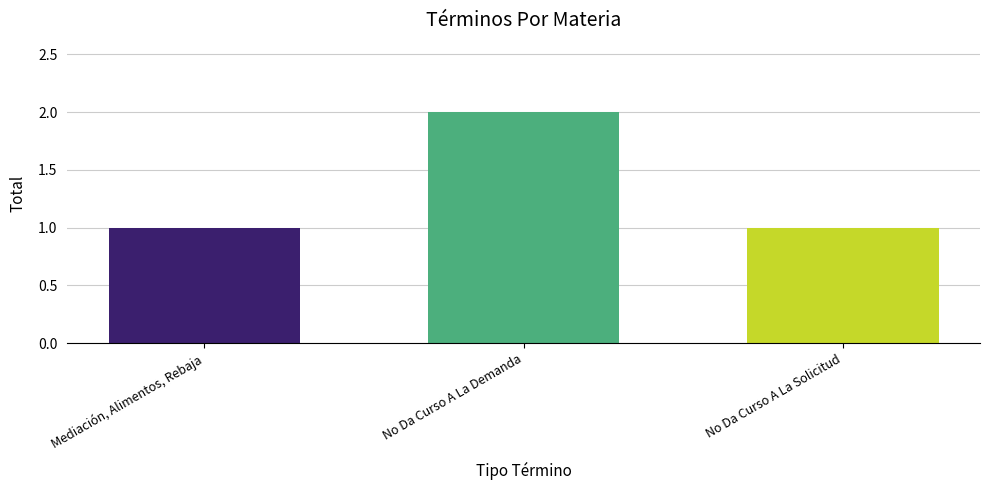

Reading left to right, transcribe all the data shown in this chart.

1	2	1